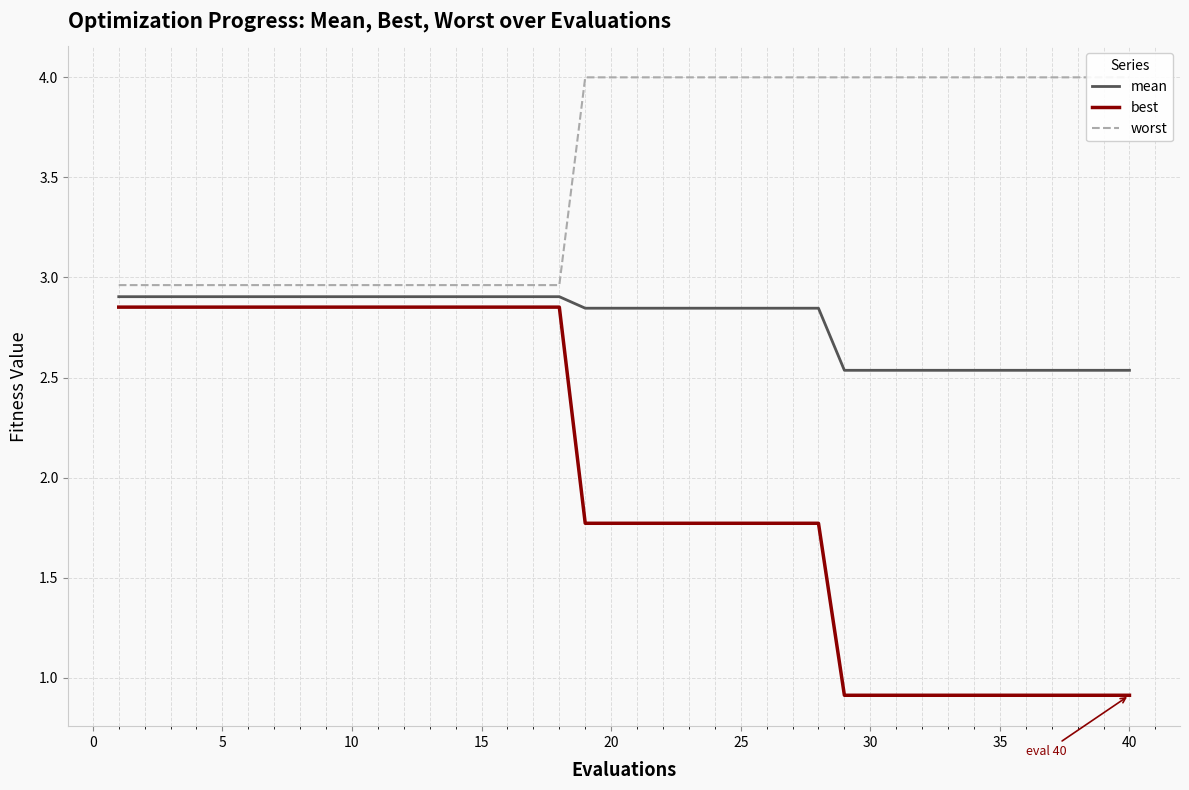

Does the chart display data point markers on the line(s)?

No